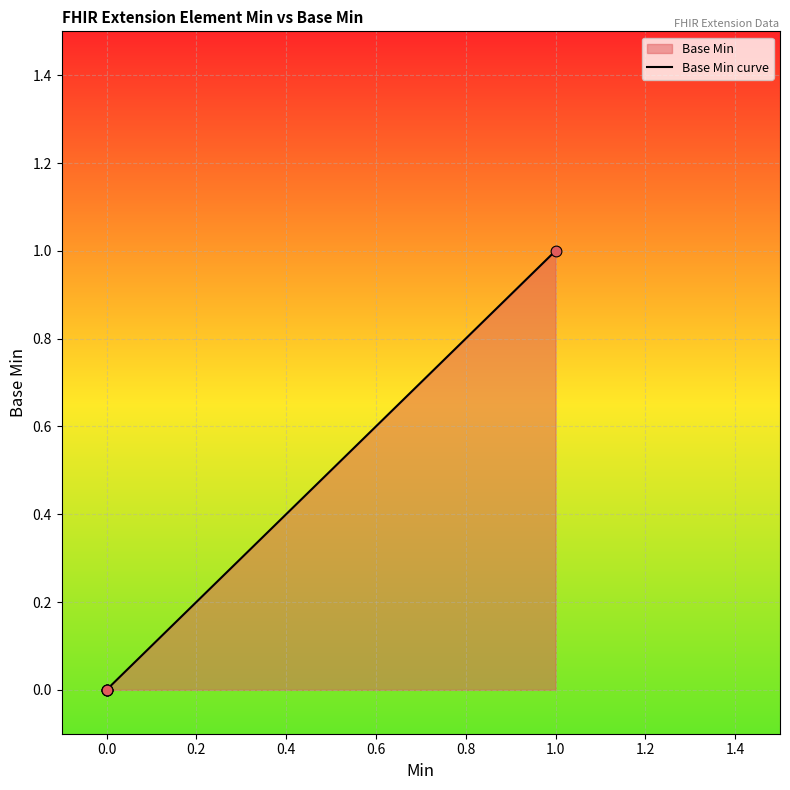

What is the change in value from 0 to 1?

+1